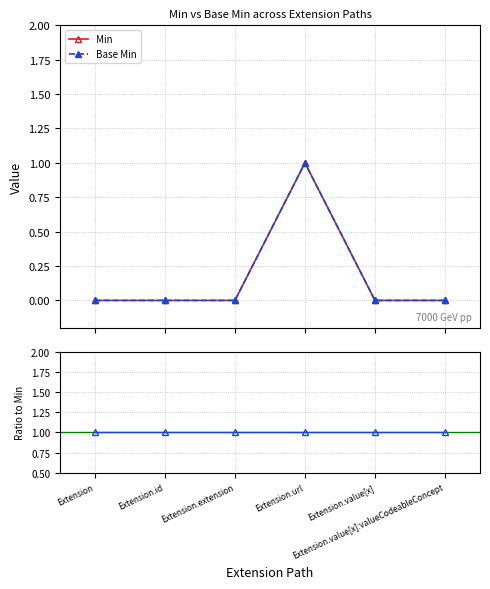

What is the total value across all series at Extension?

1